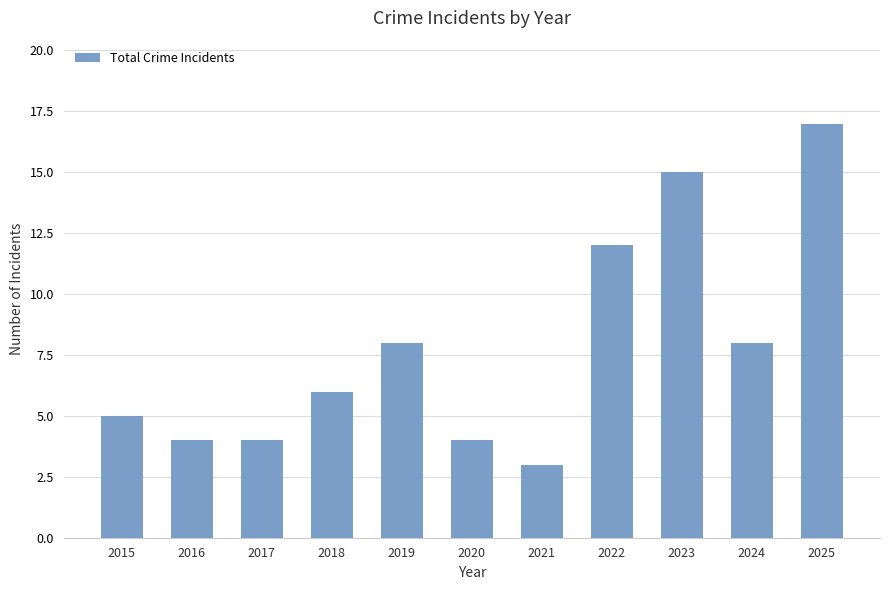

Reading left to right, transcribe all the data shown in this chart.

2015=5	2016=4	2017=4	2018=6	2019=8	2020=4	2021=3	2022=12	2023=15	2024=8	2025=17